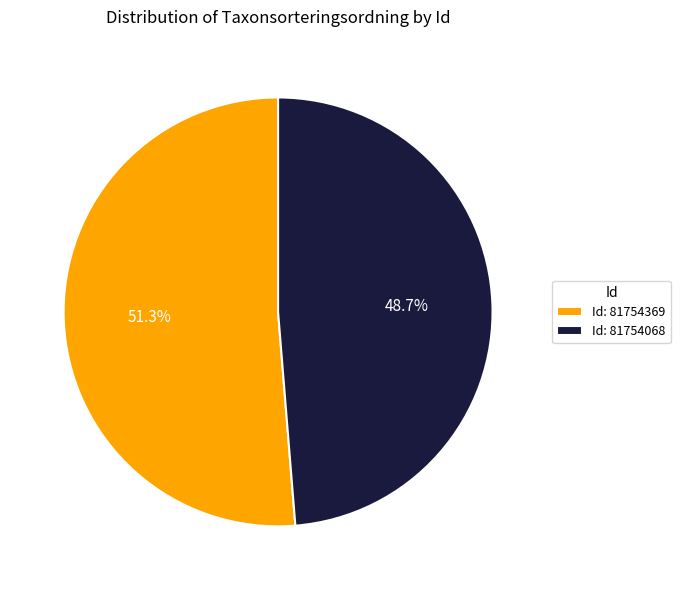

Which category has the smallest portion of the pie?

Id: 81754068